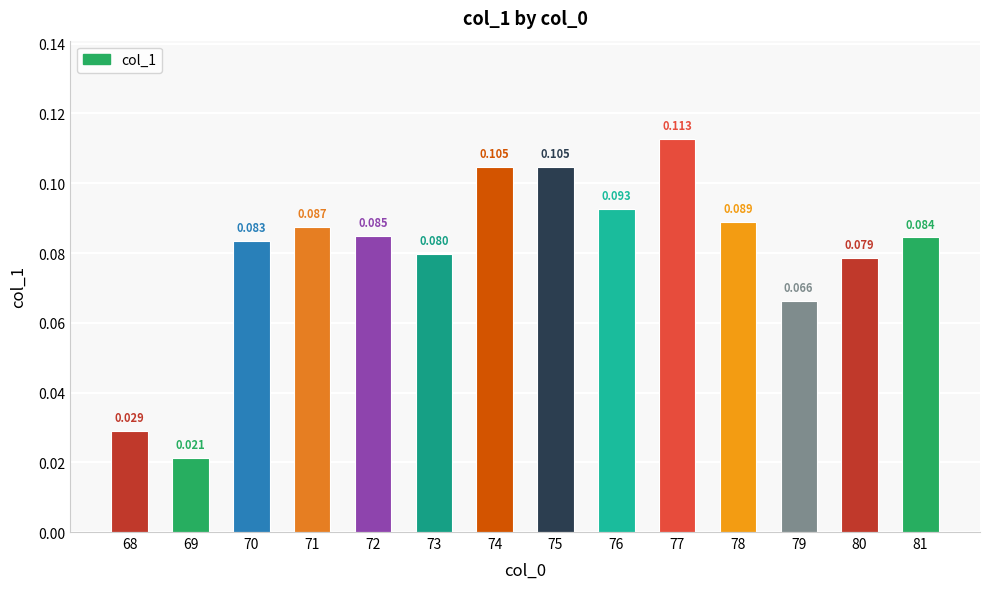

Reading right to left, list all the values displayed in this chart.

81=0.1	80=0.1	79=0.1	78=0.1	77=0.1	76=0.1	75=0.1	74=0.1	73=0.1	72=0.1	71=0.1	70=0.1	69=0.0	68=0.0